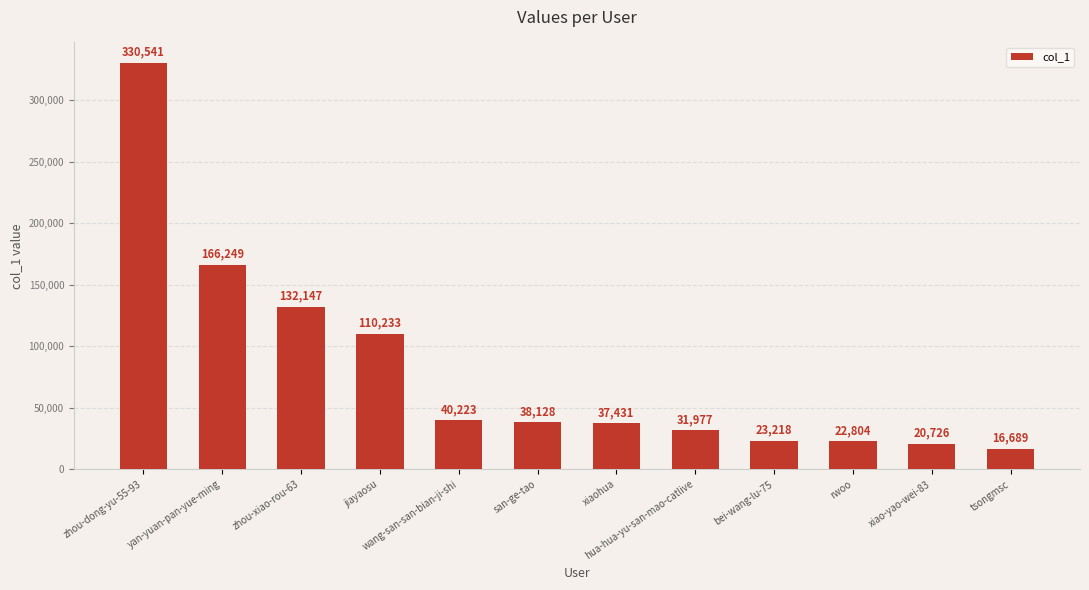

At which category does the chart reach its minimum across all series?

tsongmsc